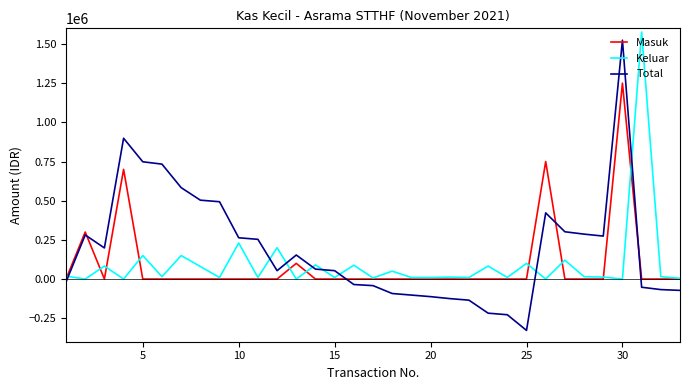

True or false: Keluar and Total cross at least once.

True